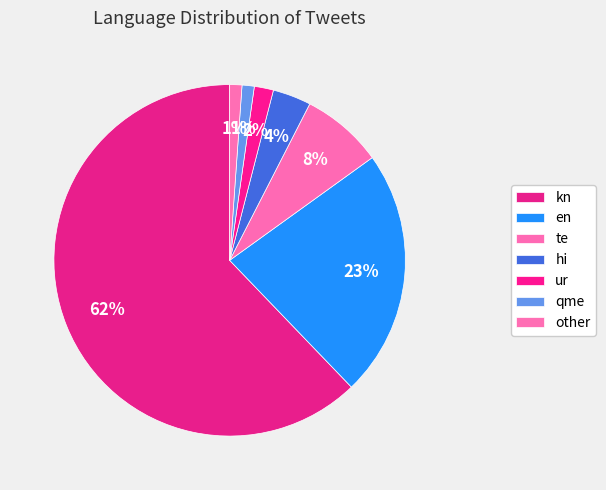

How many segments does this pie chart have?

7